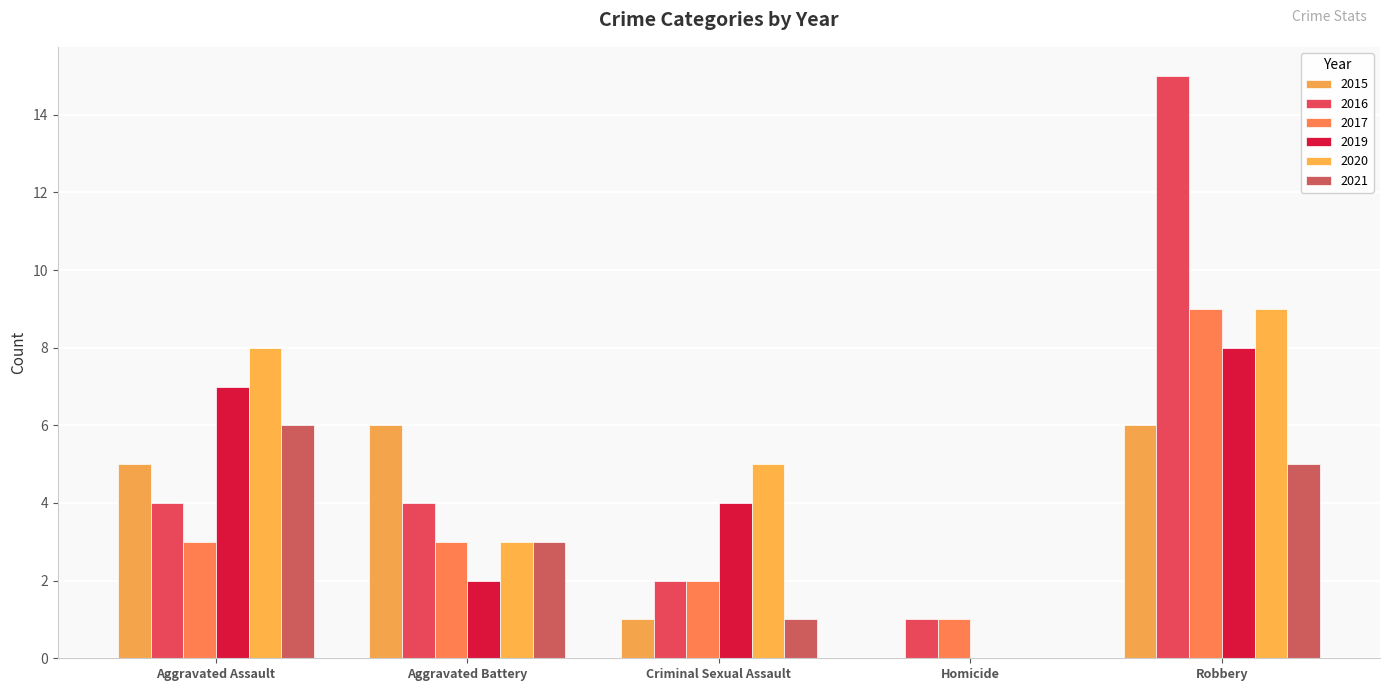

How many groups of bars are there?

5